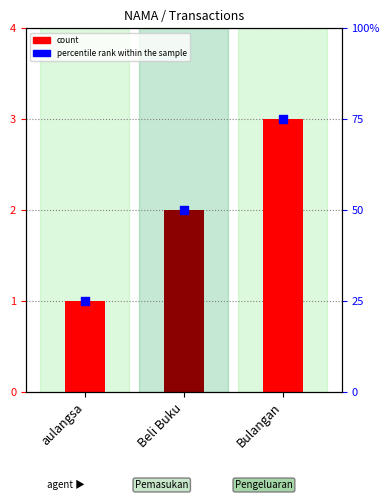

What is the total value across all series at aulangsa?

26